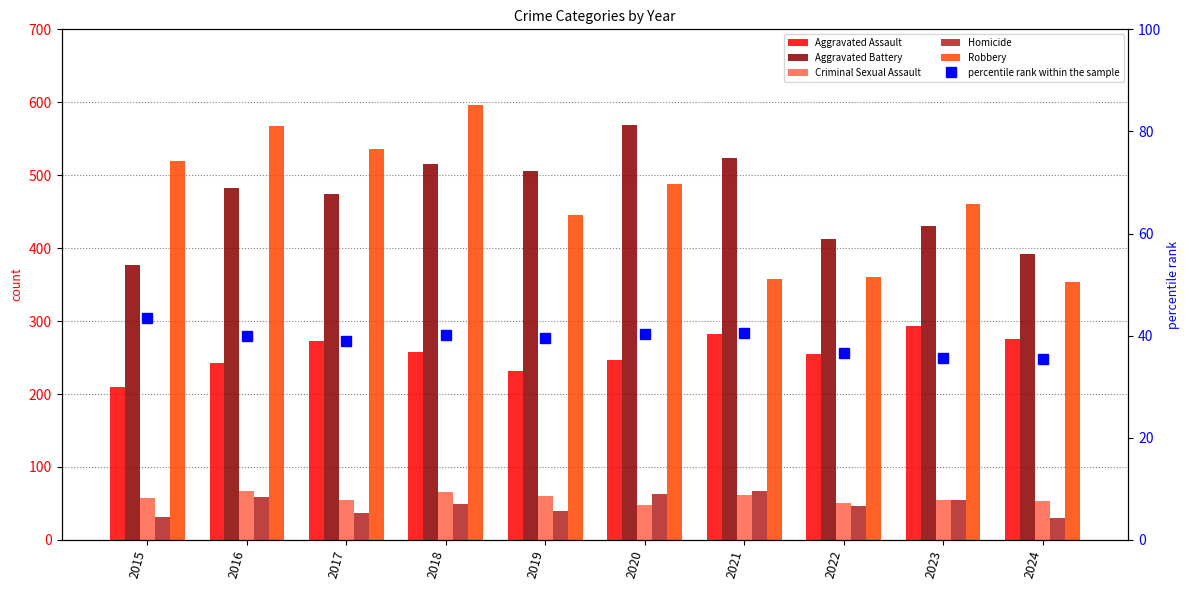

Reading left to right, list all the values displayed in this chart.

Aggravated Assault: 2015=210.0	2016=243.0	2017=272.0	2018=258.0	2019=231.0	2020=246.0	2021=282.0	2022=255.0	2023=293.0	2024=276.0
Aggravated Battery: 2015=377.0	2016=482.0	2017=474.0	2018=515.0	2019=506.0	2020=569.0	2021=524.0	2022=413.0	2023=431.0	2024=392.0
Criminal Sexual Assault: 2015=58.0	2016=67.0	2017=55.0	2018=65.0	2019=60.0	2020=48.0	2021=62.0	2022=51.0	2023=55.0	2024=53.0
Homicide: 2015=31.0	2016=59.0	2017=37.0	2018=49.0	2019=40.0	2020=63.0	2021=67.0	2022=46.0	2023=54.0	2024=30.0
Robbery: 2015=519.0	2016=568.0	2017=536.0	2018=596.0	2019=445.0	2020=488.0	2021=357.0	2022=361.0	2023=461.0	2024=353.0
percentile rank within the sample: 2015=43.4	2016=40.0	2017=39.0	2018=40.2	2019=39.5	2020=40.2	2021=40.6	2022=36.7	2023=35.6	2024=35.5